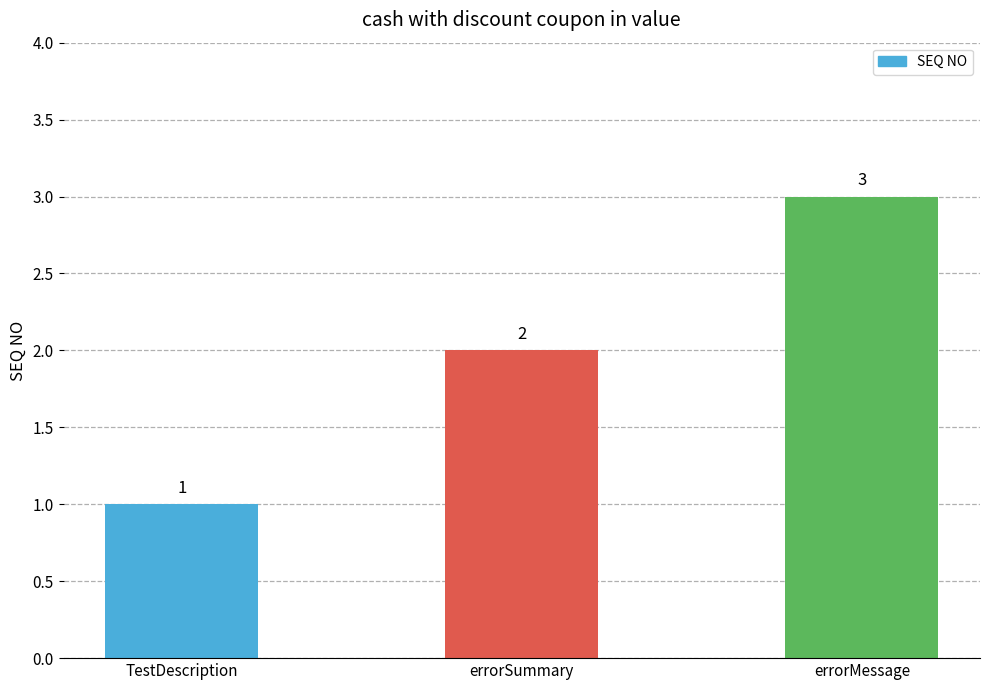

What is the change in value from TestDescription to errorMessage?

+2